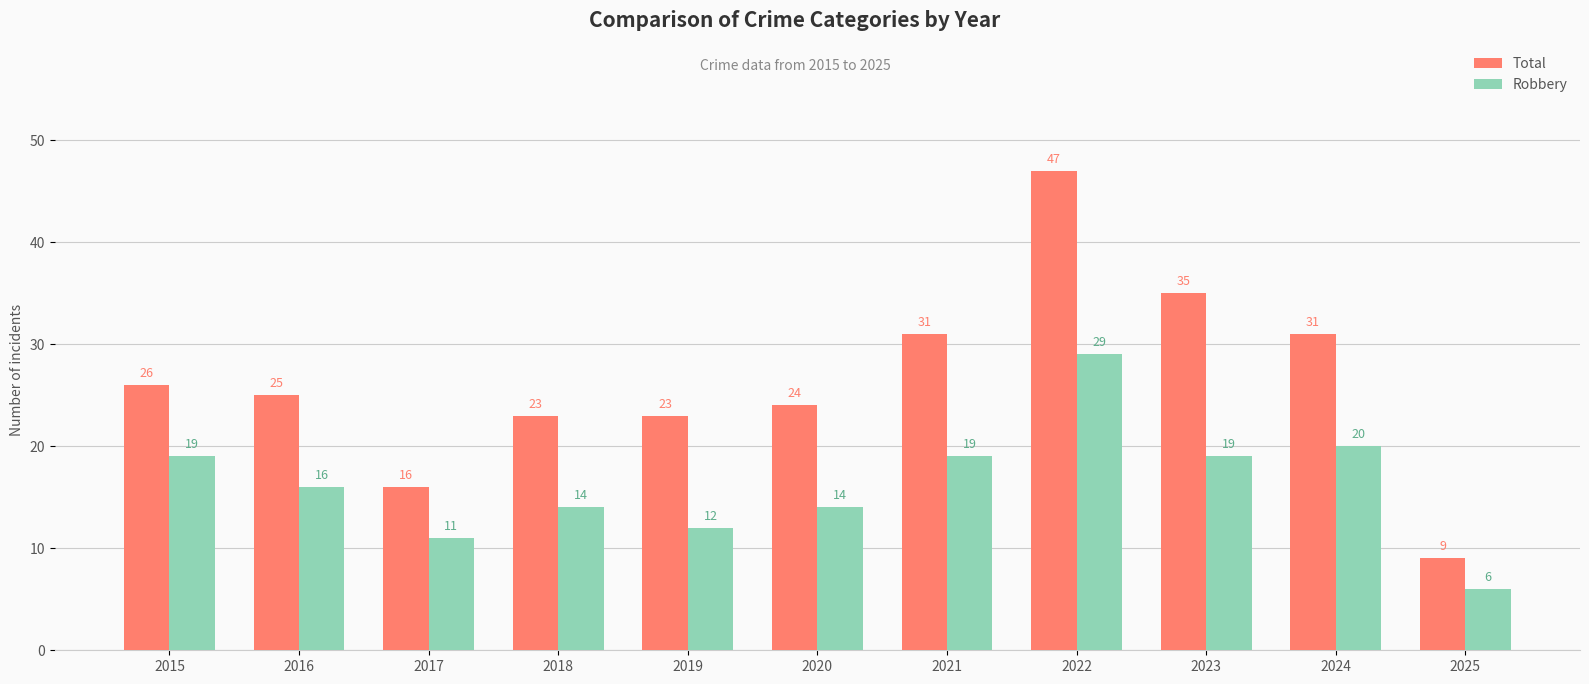

What is the average value of the Total series?

26